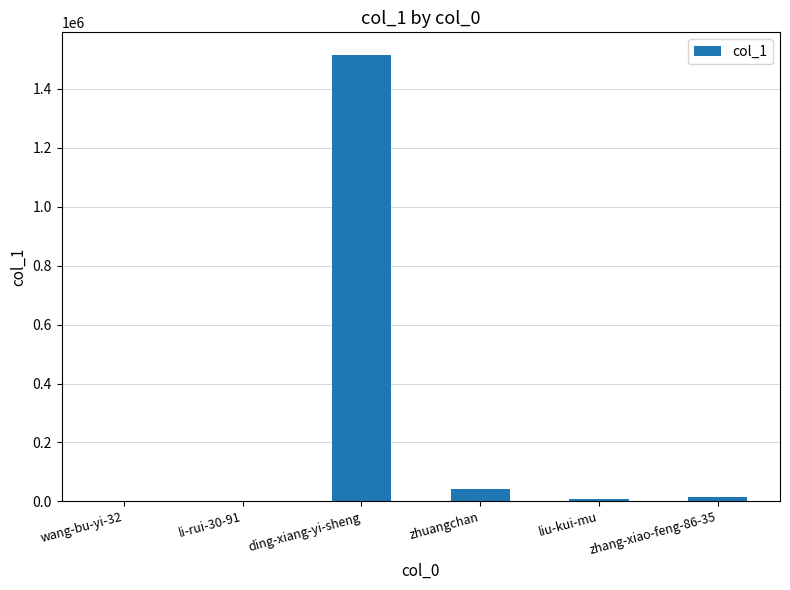

True or false: the data shows 470974 at ding-xiang-yi-sheng.

False